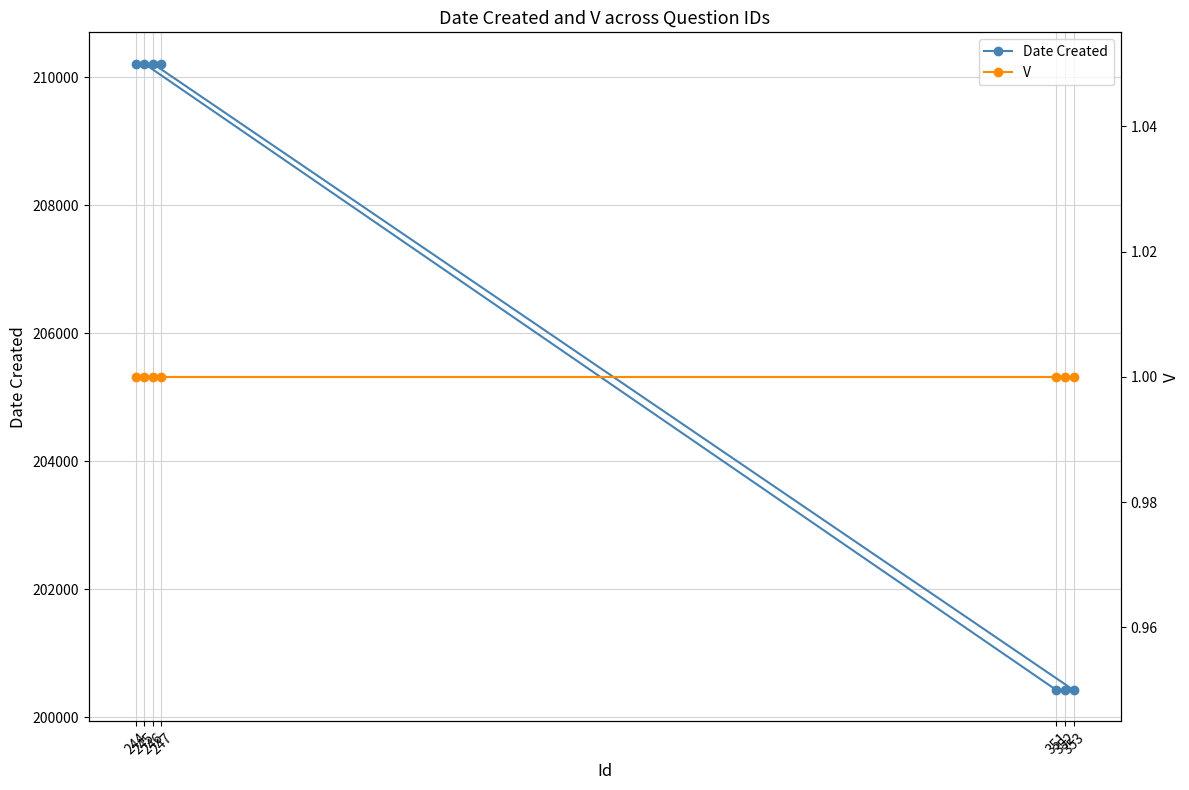

List the labels in order of V value, largest first.

244, 245, 351, 352, 353, 246, 247